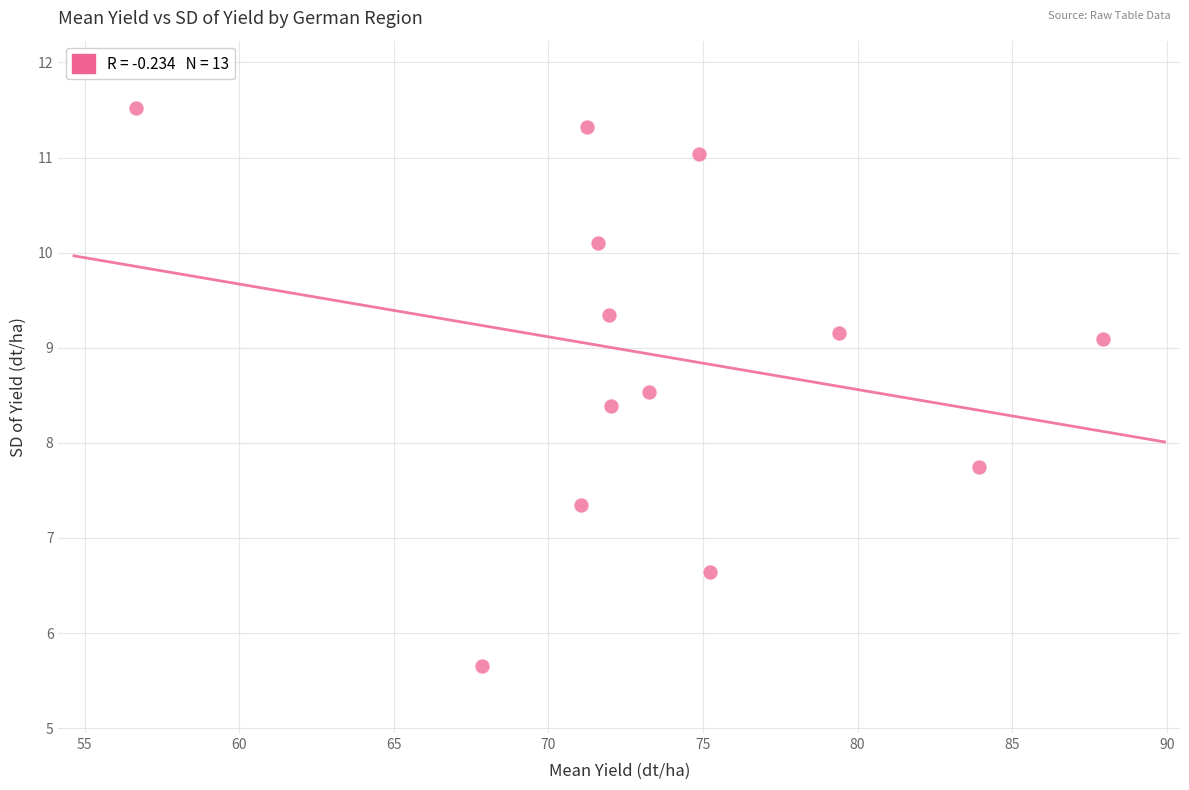

What Y value in the scatter plot is closest to 8?

7.7